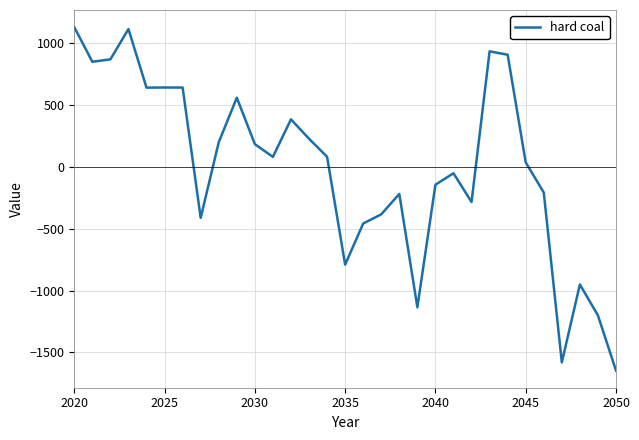

What is the minimum value shown in the chart?

-1646.4